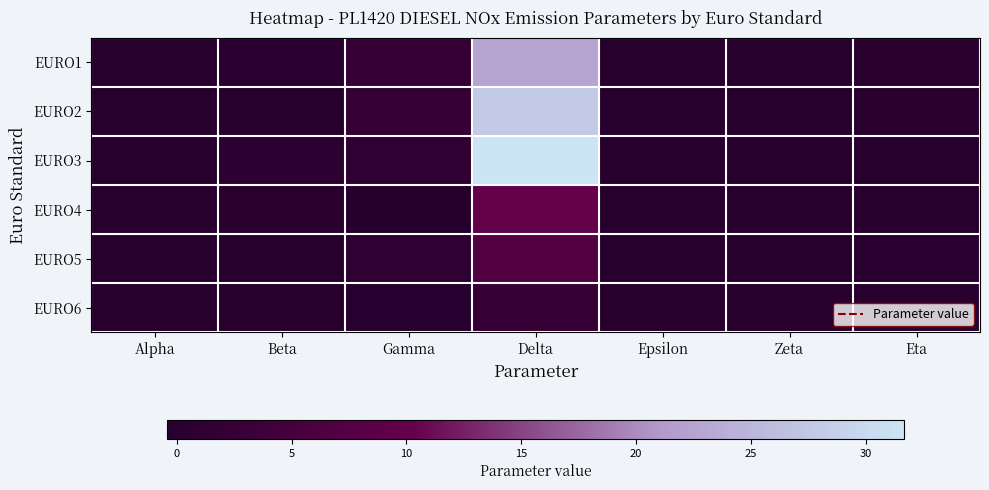

What is the greatest value displayed?

31.7